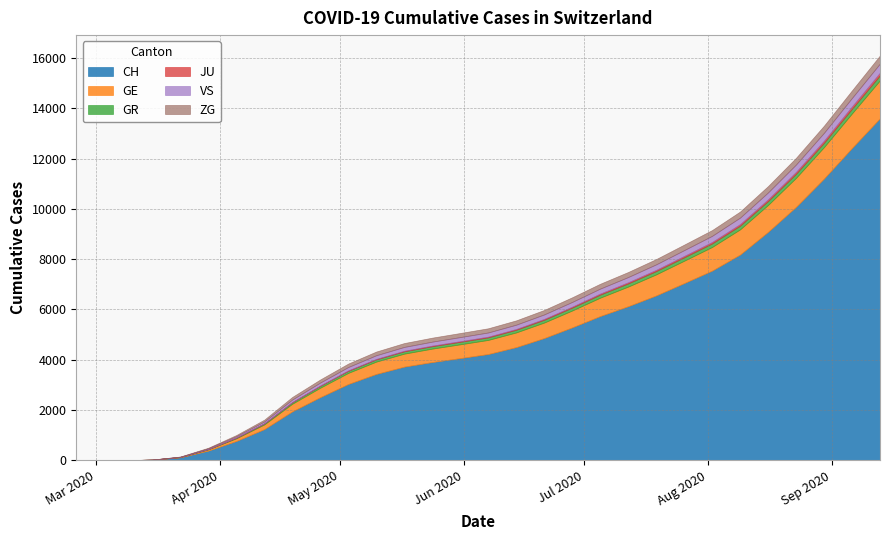

Rank the categories by CH value from highest to lowest.

2020-09-13, 2020-09-06, 2020-08-30, 2020-08-23, 2020-08-16, 2020-08-09, 2020-08-02, 2020-07-26, 2020-07-19, 2020-07-12, 2020-07-05, 2020-06-28, 2020-06-21, 2020-06-14, 2020-06-07, 2020-05-31, 2020-05-24, 2020-05-17, 2020-05-10, 2020-05-03, 2020-04-26, 2020-04-19, 2020-04-12, 2020-04-05, 2020-03-29, 2020-03-22, 2020-03-15, 2020-03-08, 2020-02-25, 2020-03-01